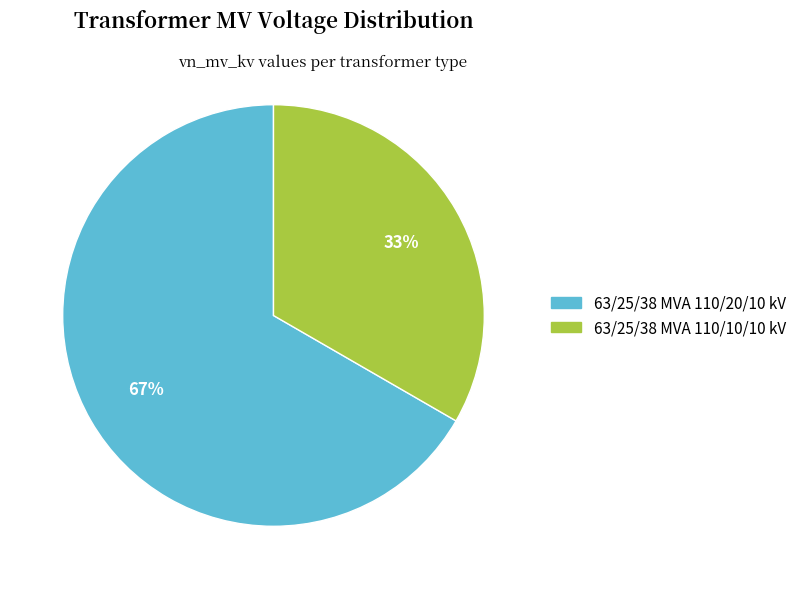

Between 63/25/38 MVA 110/20/10 kV and 63/25/38 MVA 110/10/10 kV, which is larger?

63/25/38 MVA 110/20/10 kV